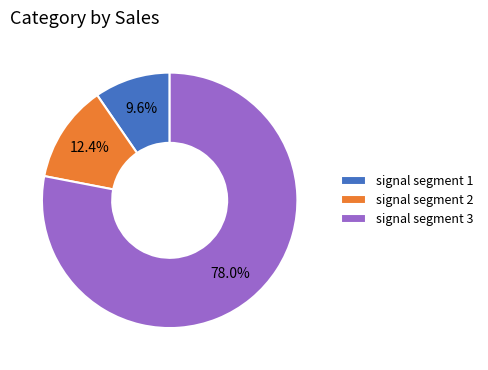

How many slices are in this pie chart?

3